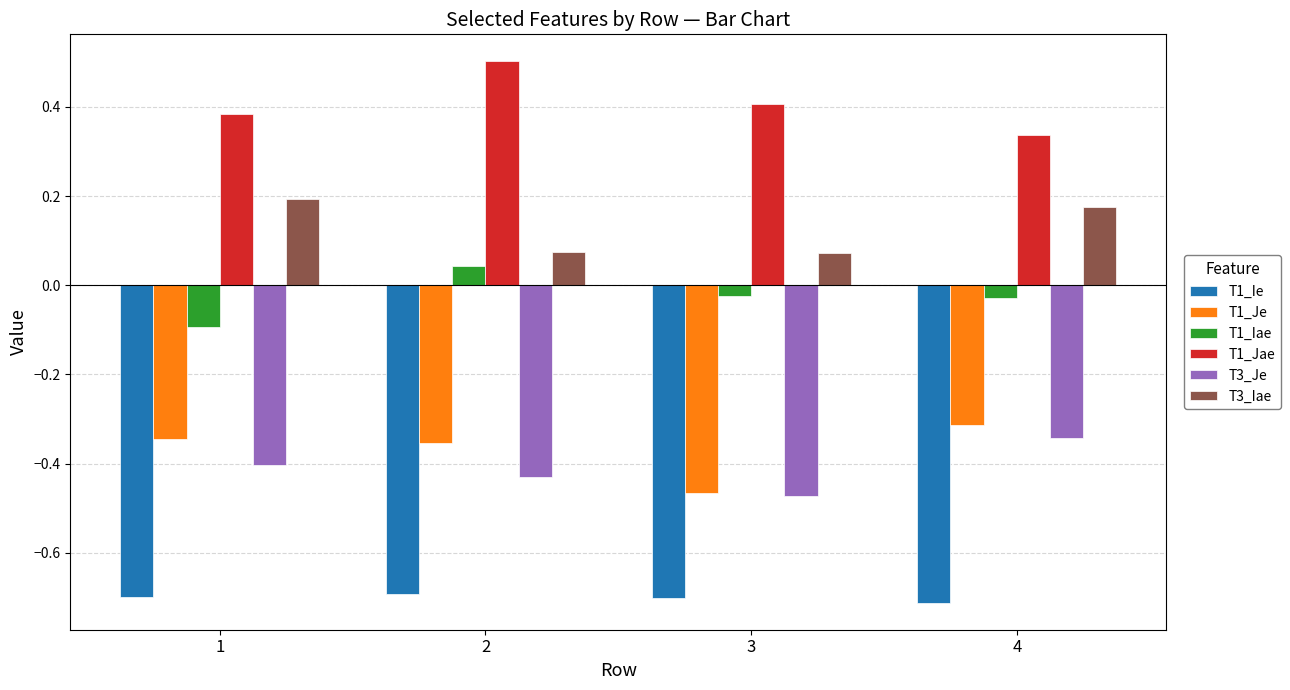

List the series in order of their peak value, lowest first.

T1_Ie, T3_Je, T1_Je, T1_Iae, T3_Iae, T1_Jae